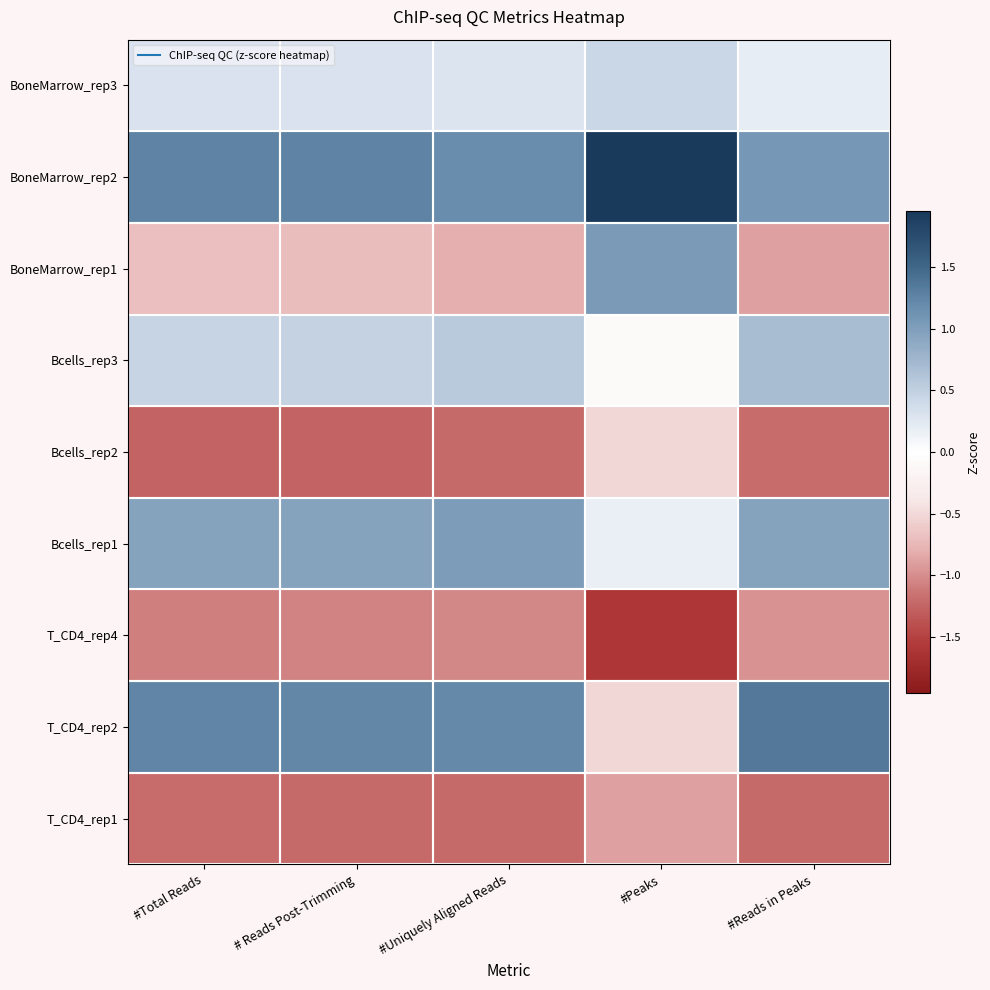

Which has a higher value, # Reads Post-Trimming or #Total Reads?

# Reads Post-Trimming